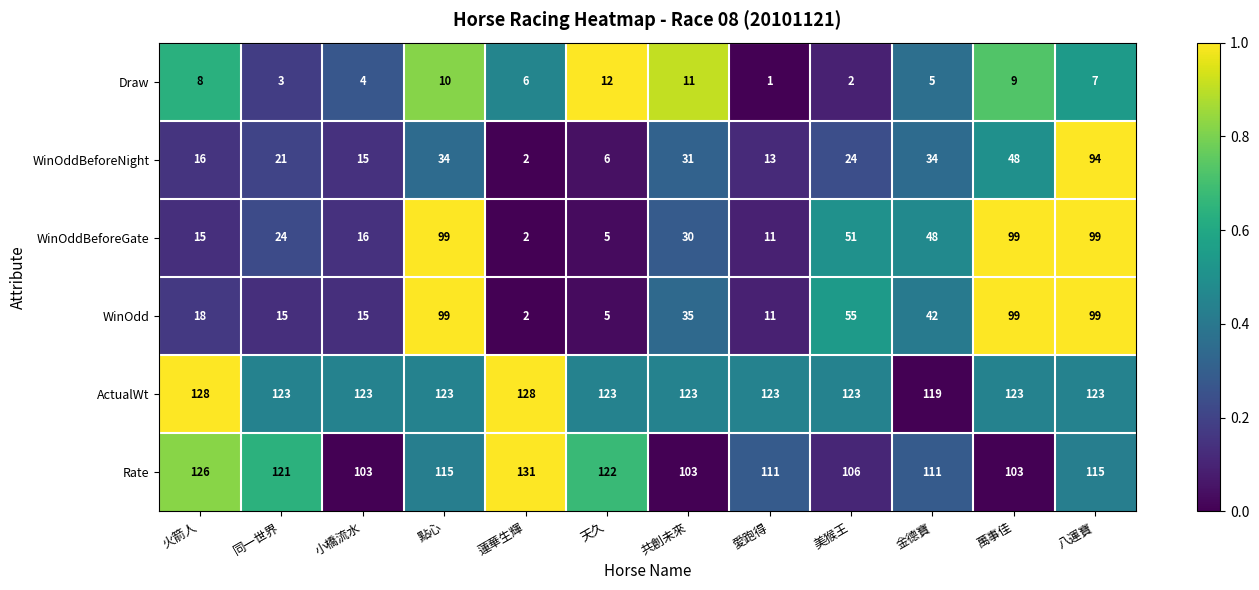

Which category has the highest value across all series?

蓮華生輝